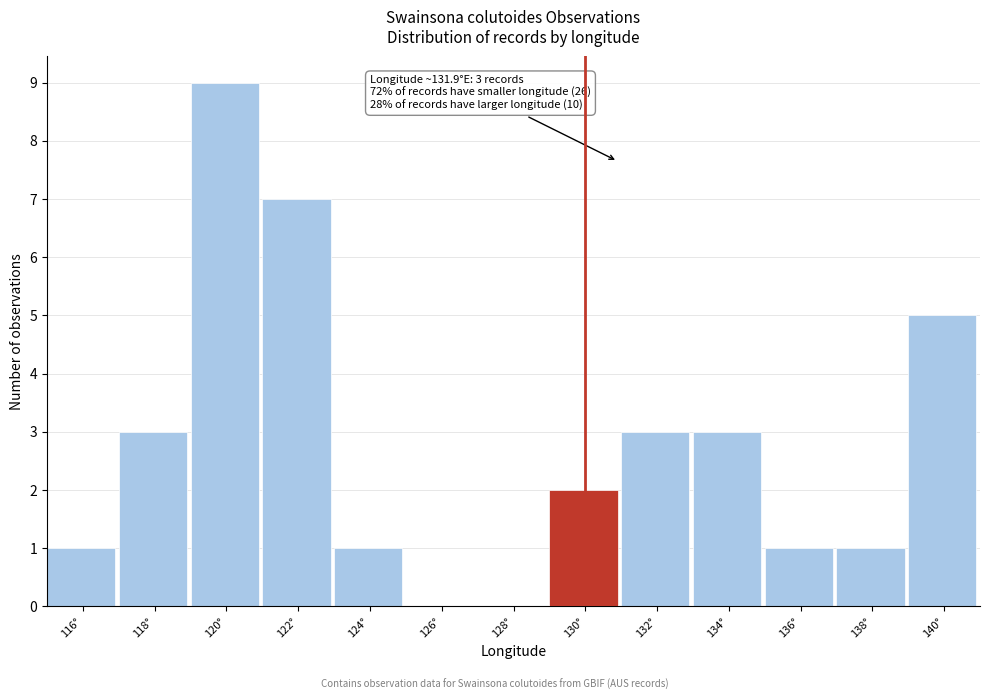

Reading left to right, list all the values displayed in this chart.

116°=1	118°=3	120°=9	122°=7	124°=1	126°=0	128°=0	130°=2	132°=3	134°=3	136°=1	138°=1	140°=5